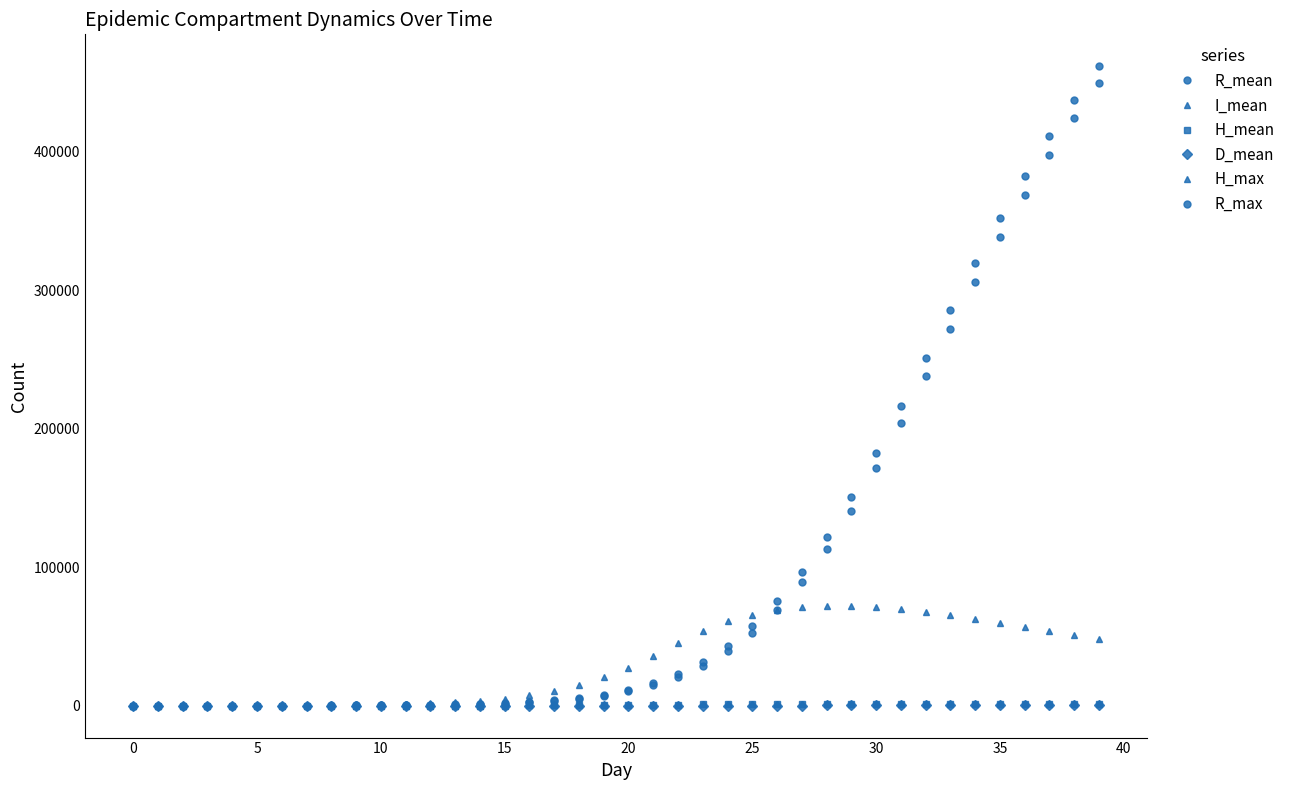

Count the number of data series in this chart.

6